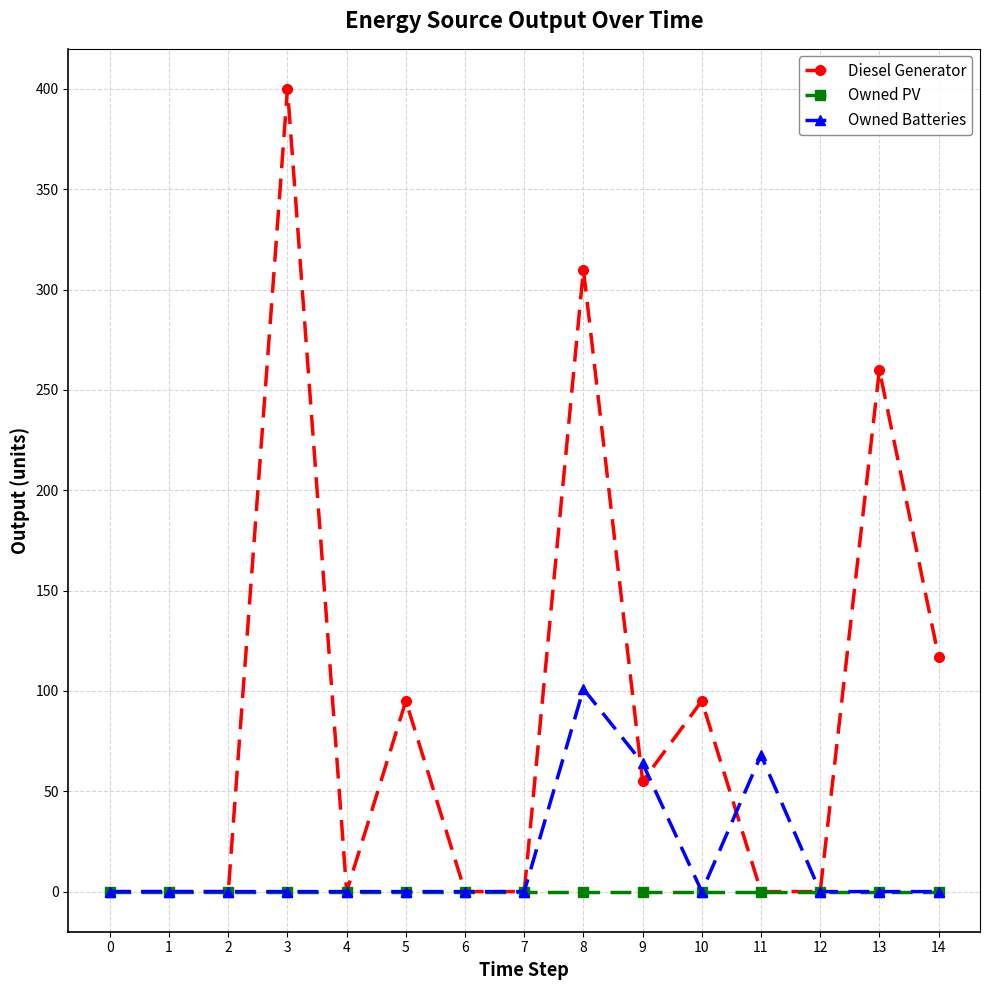

At which label is Diesel Generator closest to 200?

13